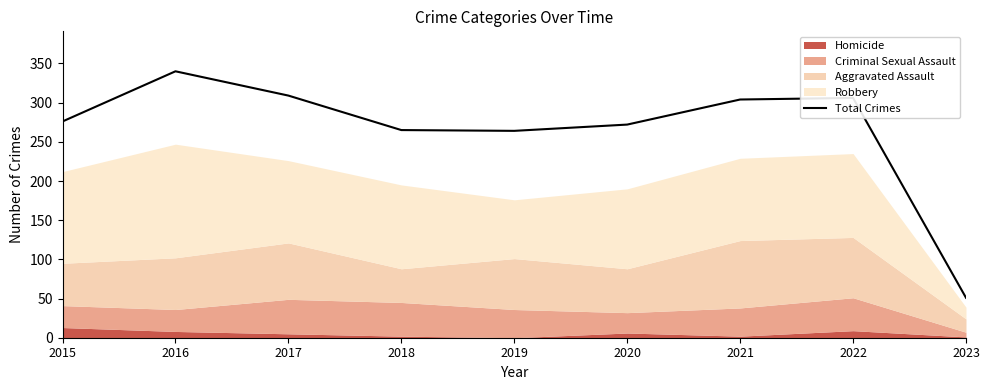

List the labels in order of value, smallest first.

2023, 2019, 2018, 2020, 2015, 2021, 2022, 2017, 2016